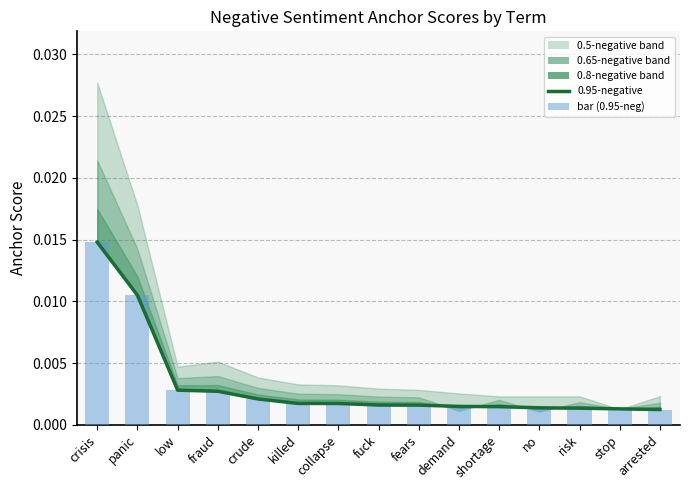

Which label corresponds to the largest value in the chart?

crisis